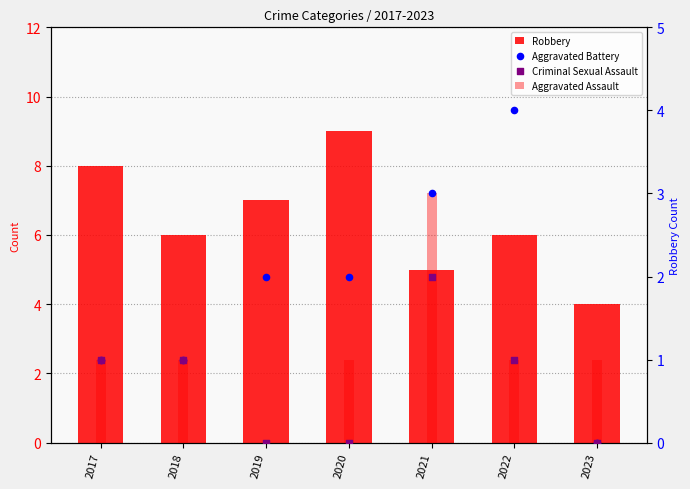

Is the value of Criminal Sexual Assault at 2017 greater than the value of Aggravated Battery at 2022?

No